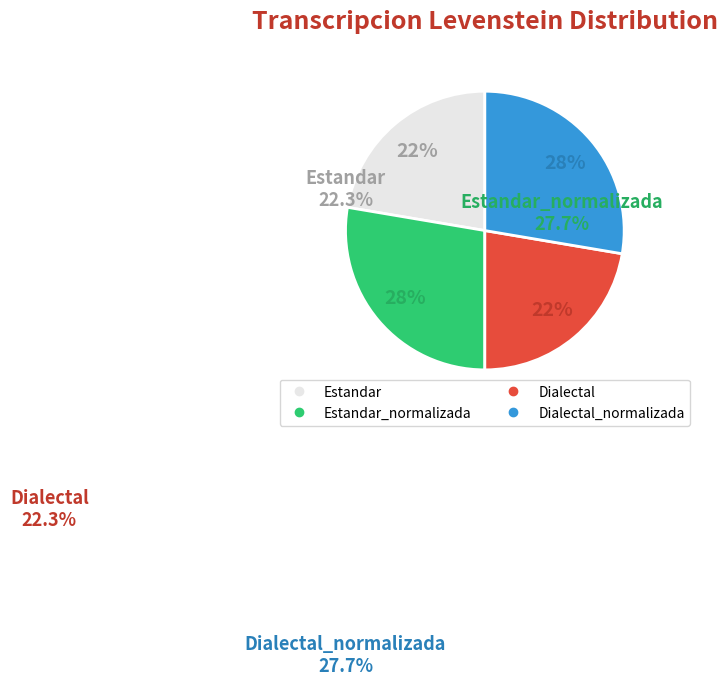

Is there any slice that represents more than half of the pie?

No